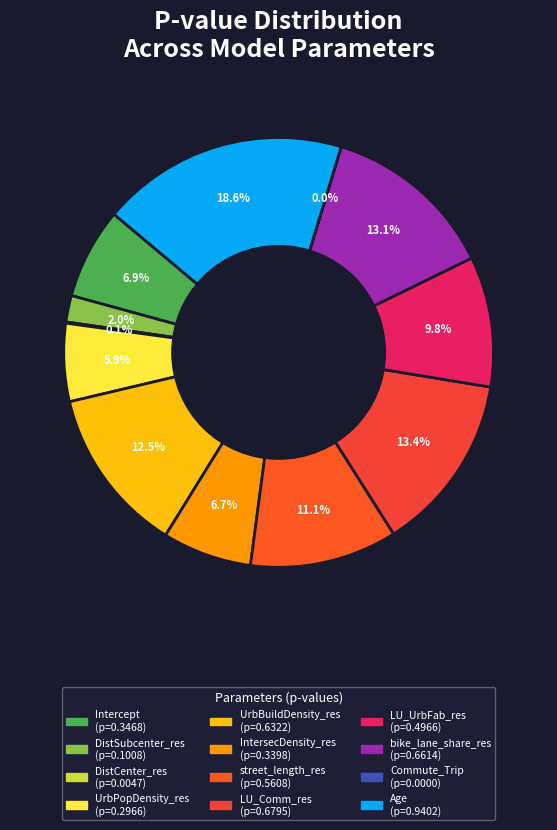

Combined, what portion of the pie is Age and Intercept?

25.4%